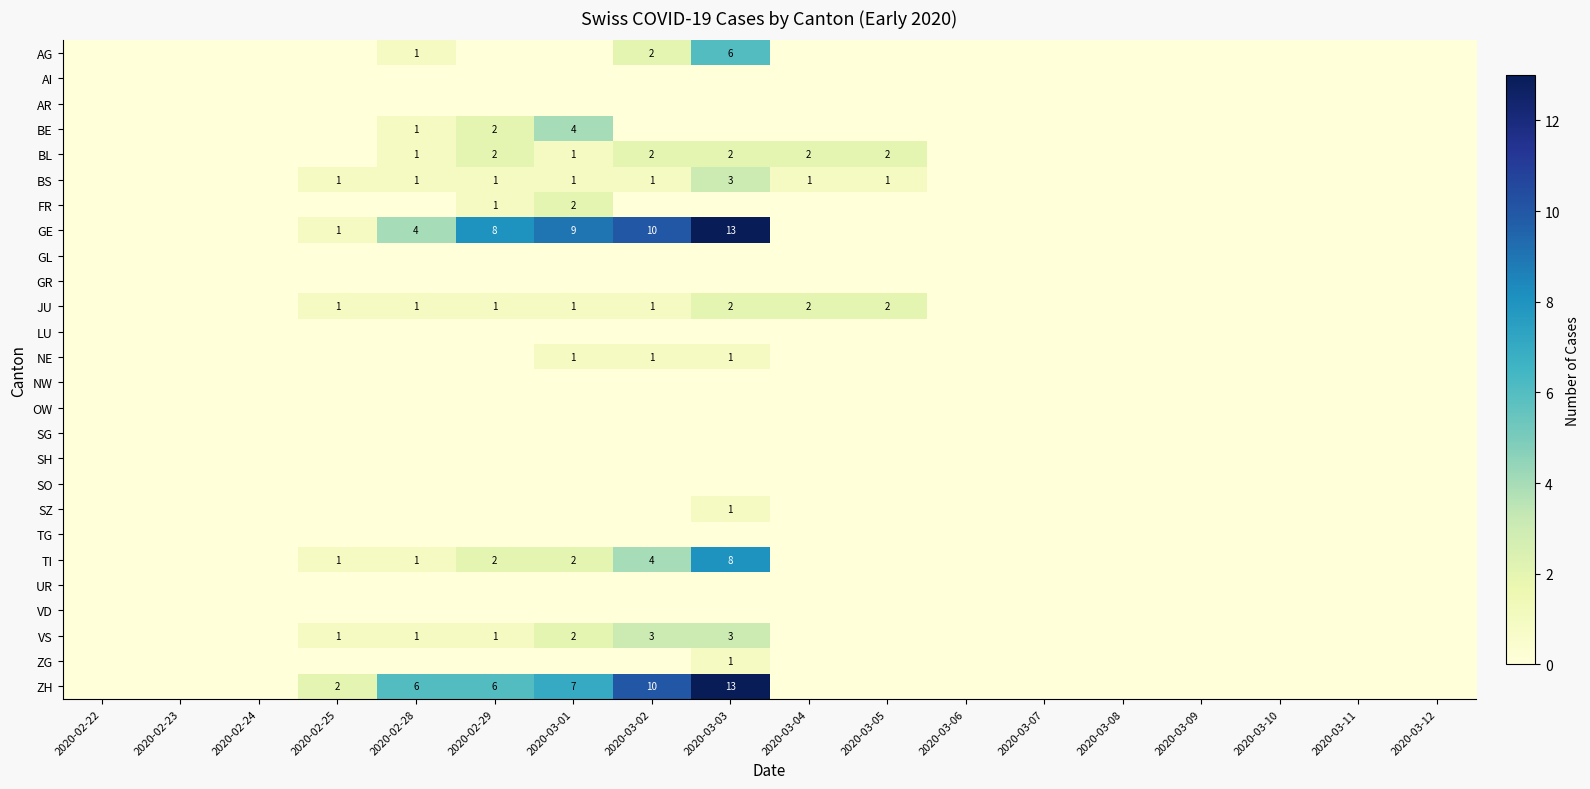

At which category is the sum across all series the highest?

2020-03-03